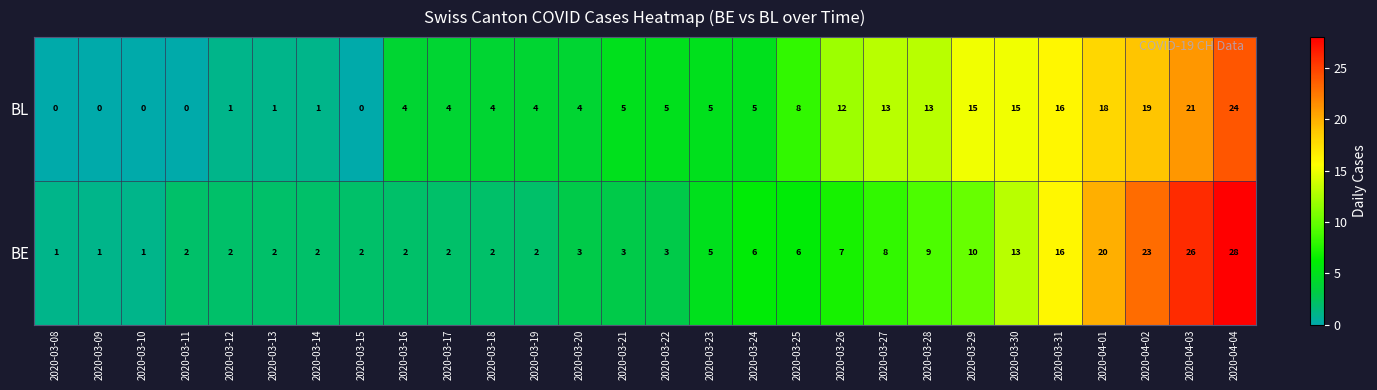

List the series in order of their peak value, highest first.

BE, BL